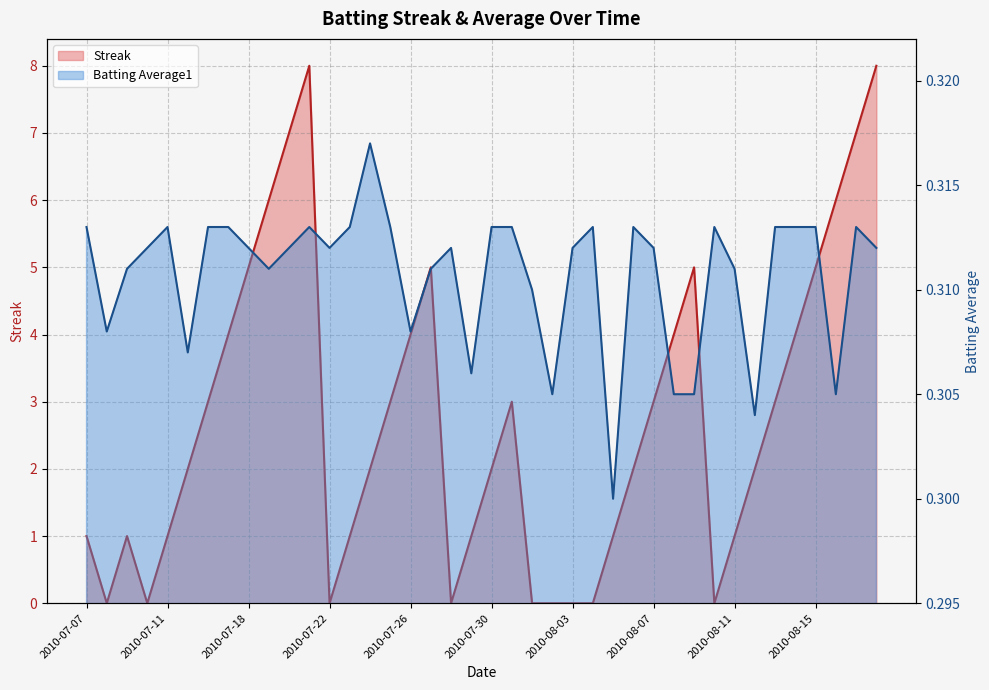

Which series has the largest range (max minus min)?

Streak